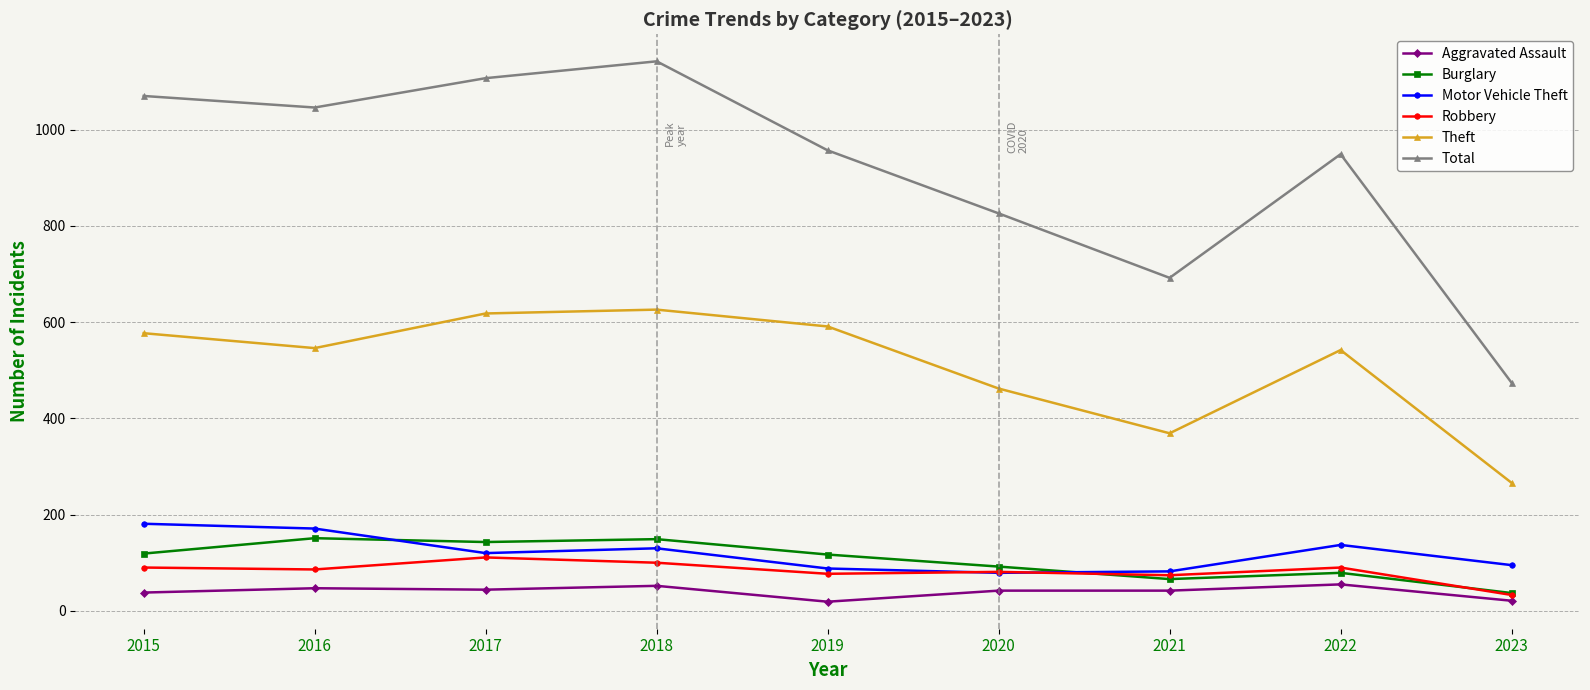

In Total, how many points are lower than both neighbors (excluding endpoints)?

2